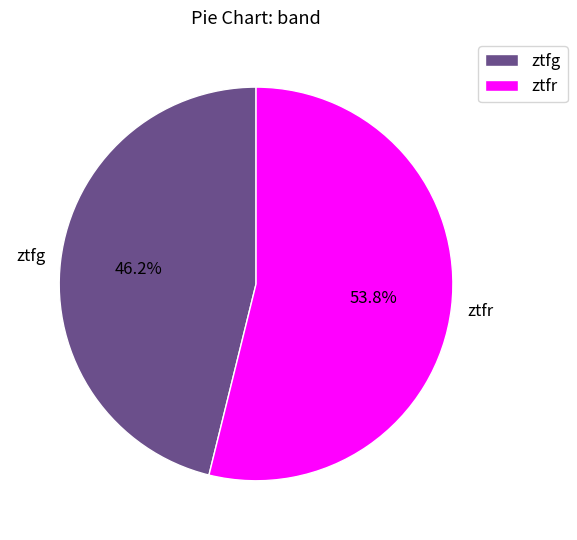

To the nearest percent, what is the average slice percentage?

50%